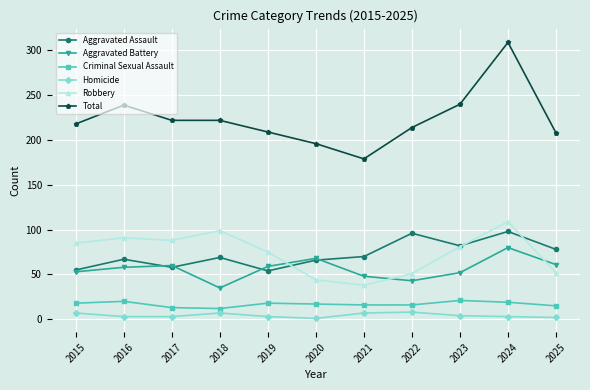

The Robbery series shows 52 at 2025. True or false?

True